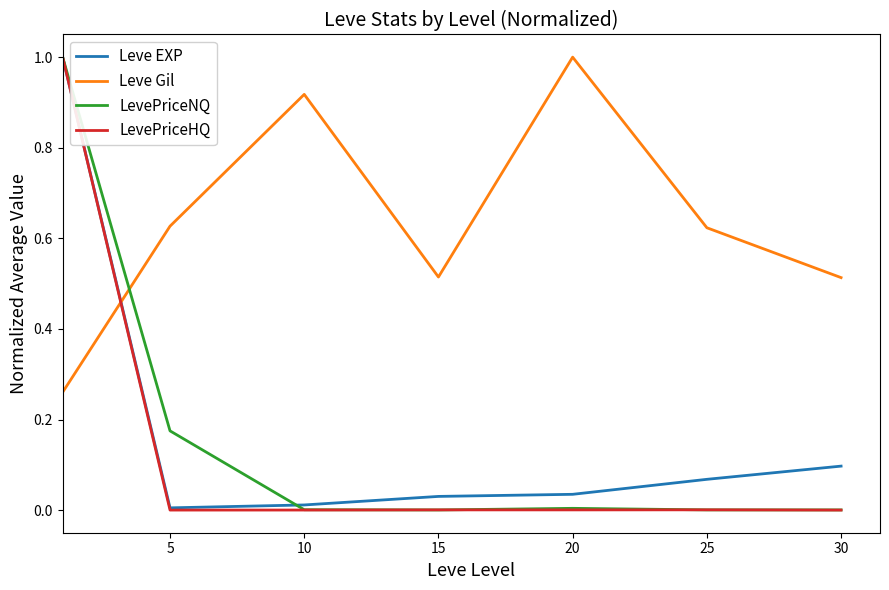

How many lines are shown in the chart?

4